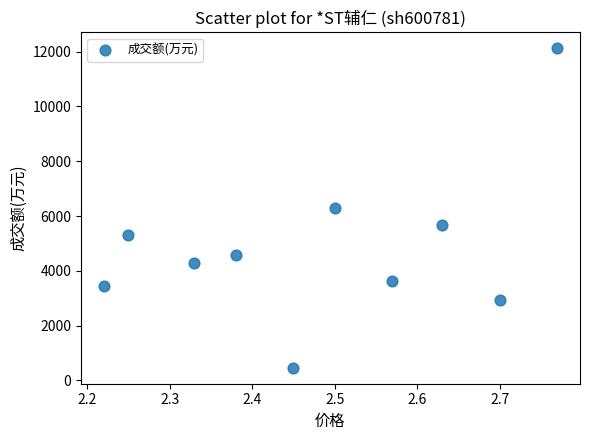

What is the average Y value?

4876